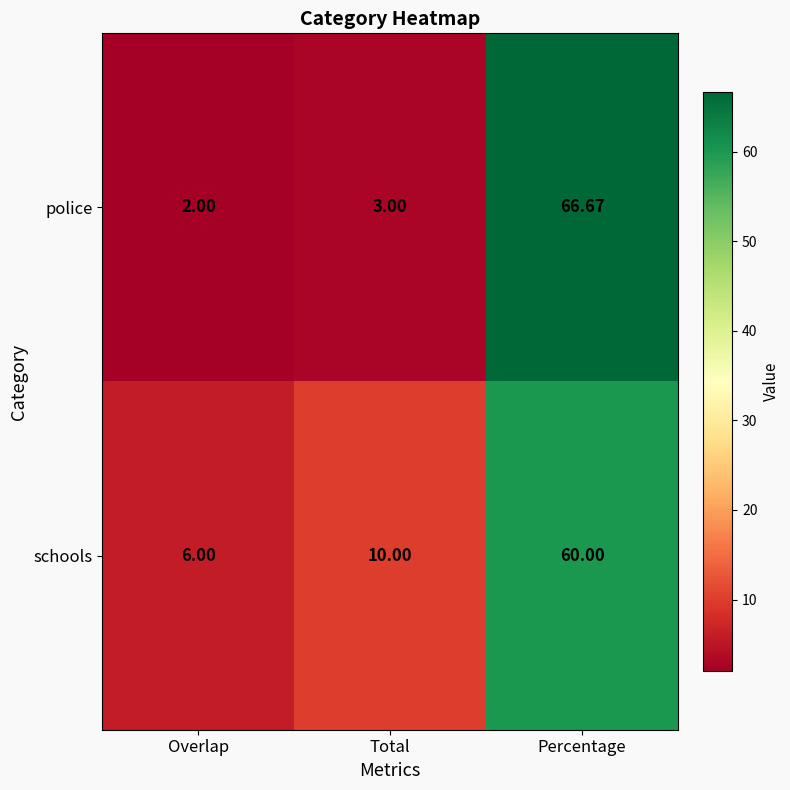

Which series has the widest spread of values?

police